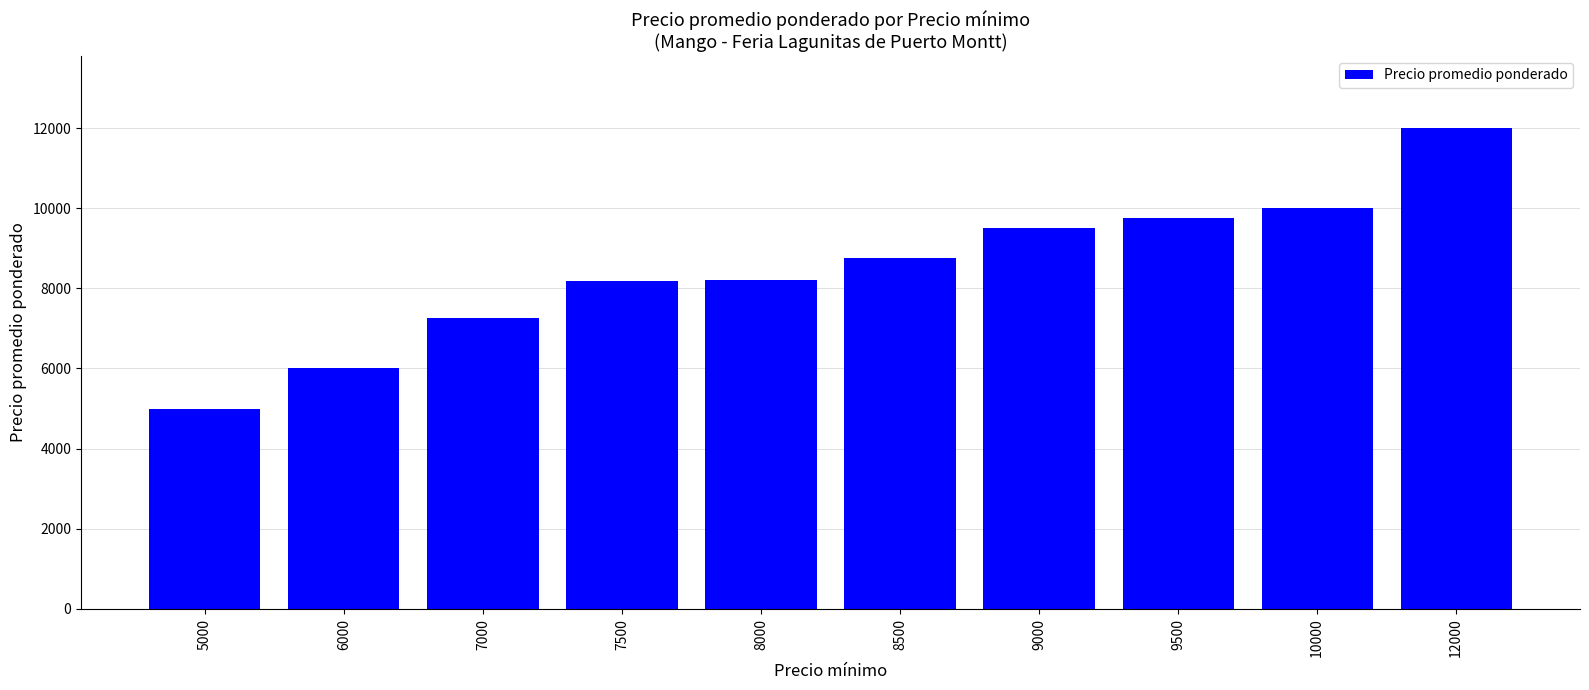

Which has a higher value, 9500 or 5000?

9500